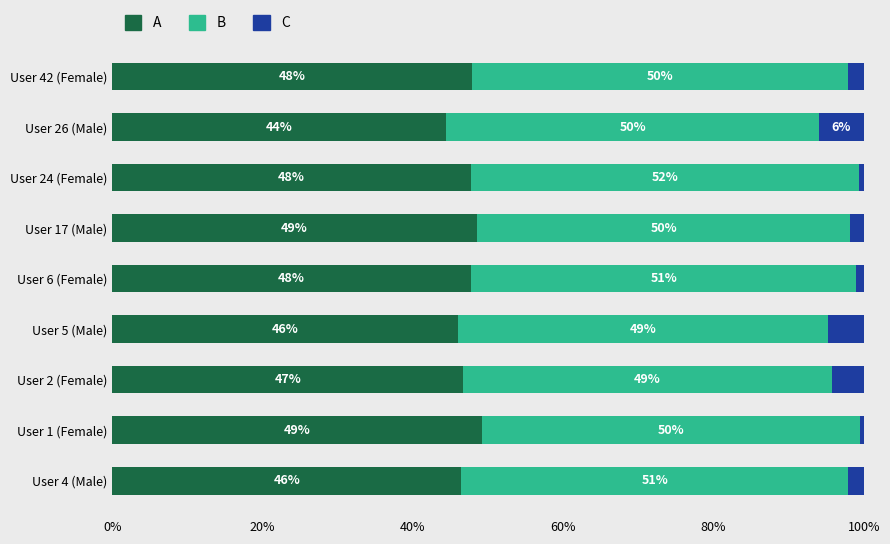

What are all the series names shown in the legend?

A, B, C